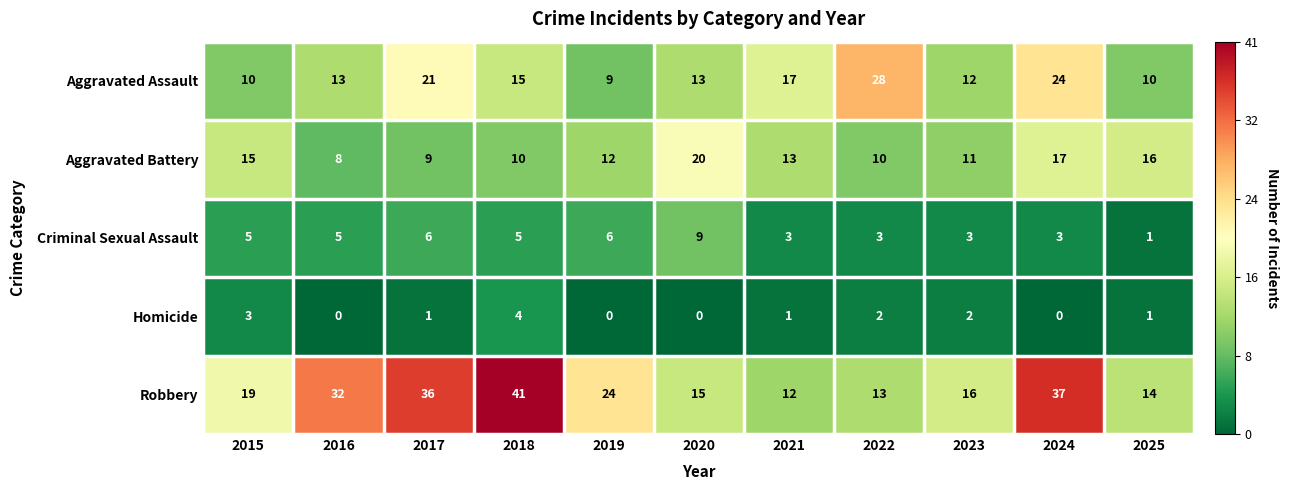

What is the greatest value displayed?

41